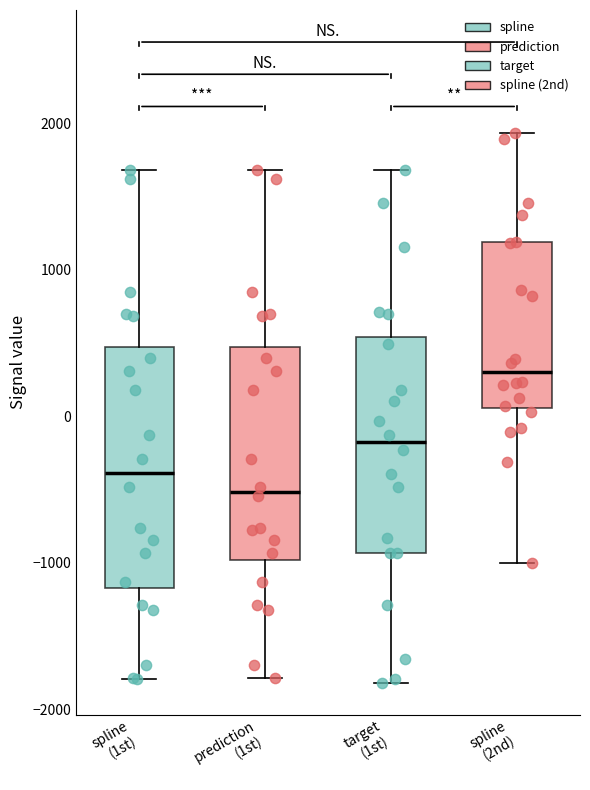

Which box has the lowest median line?

prediction (1st)